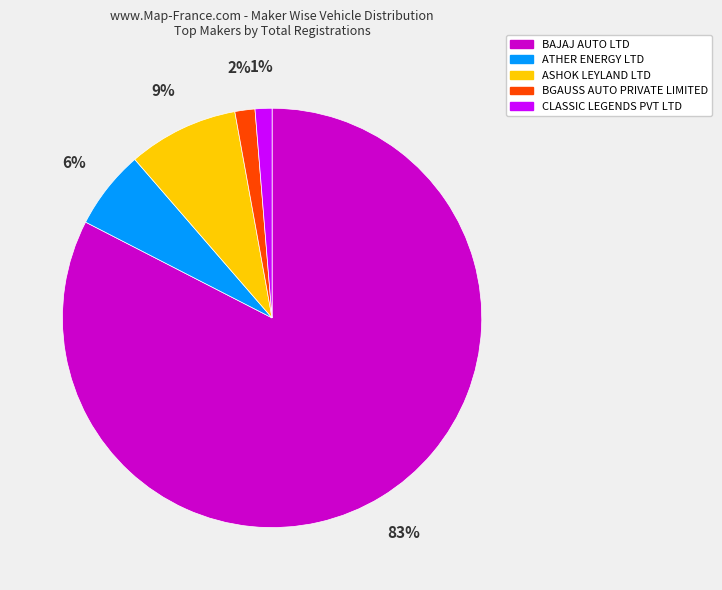

Combined, do BGAUSS AUTO PRIVATE LIMITED and BAJAJ AUTO LTD account for over 50%?

Yes